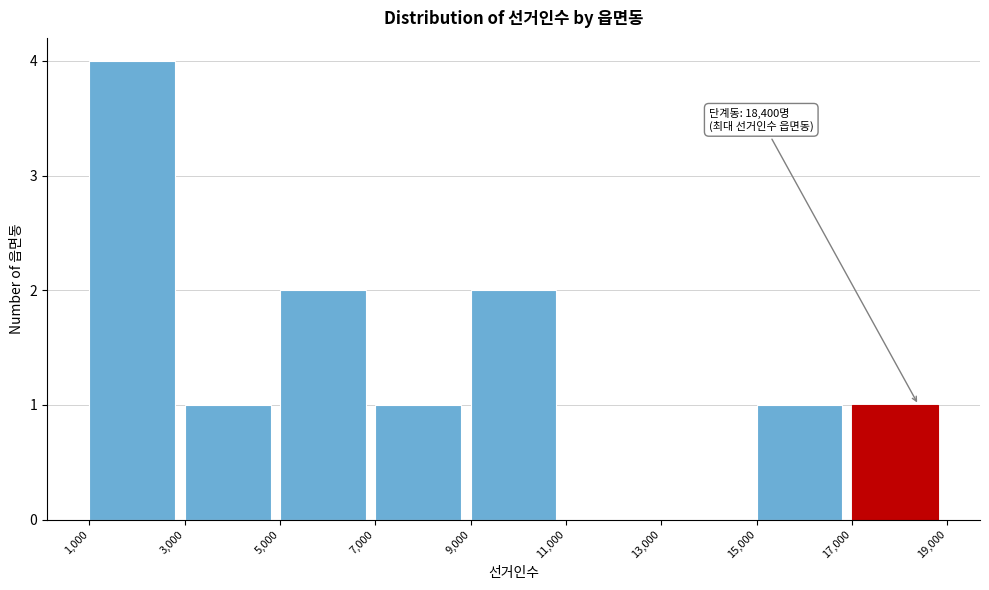

Which range on the x-axis has the tallest bar?

1,000 to 3,000